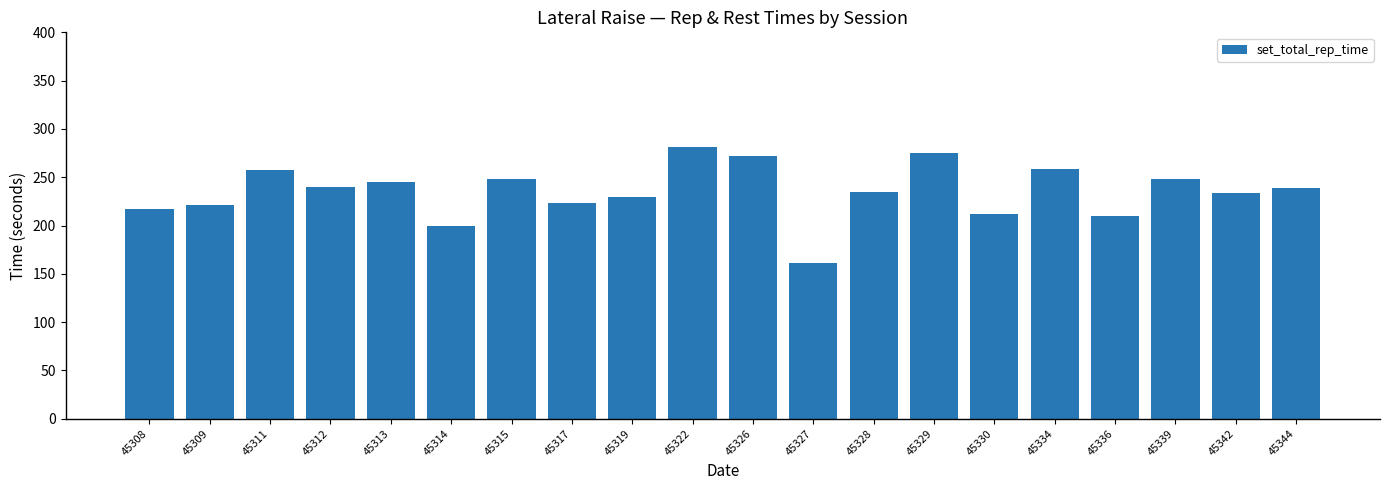

What is the minimum value shown in the chart?

161